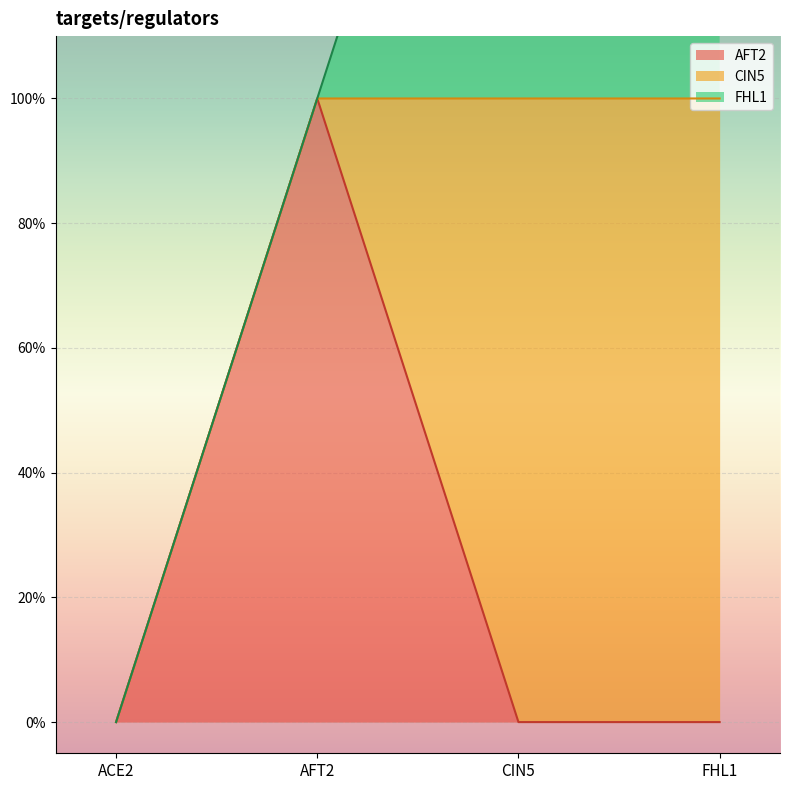

What is the label of the 1st point from the left?

ACE2